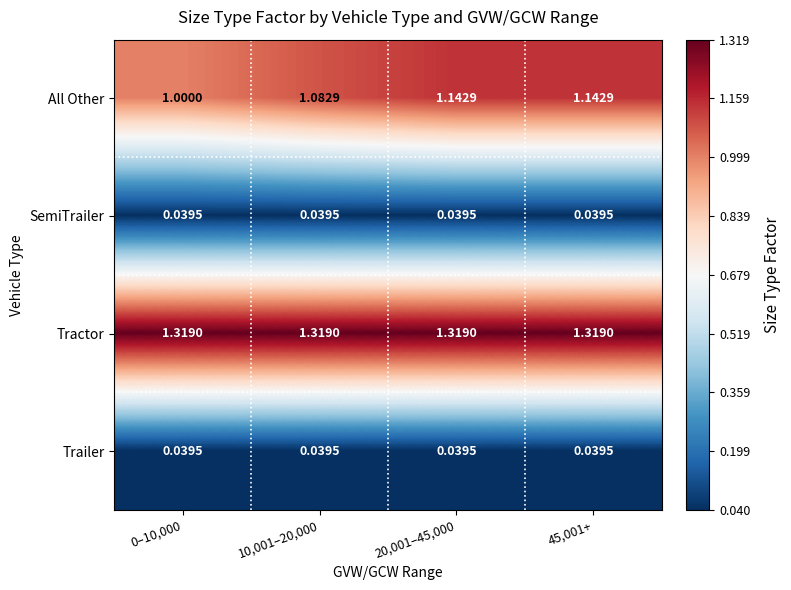

Is the value of Tractor at 10,001–20,000 greater than the value of SemiTrailer at 20,001–45,000?

Yes